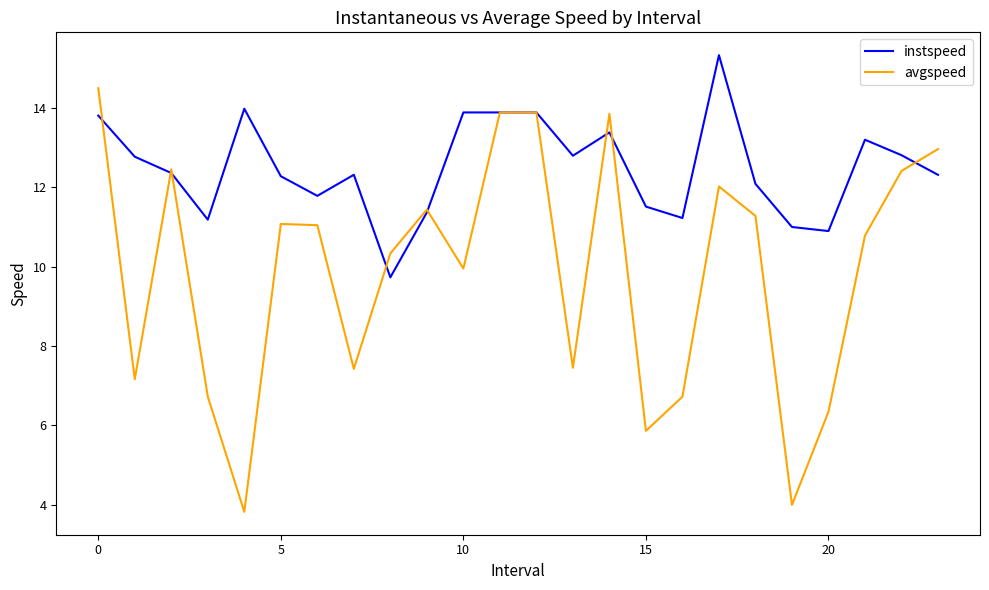

Which series has the largest total across all categories?

instspeed